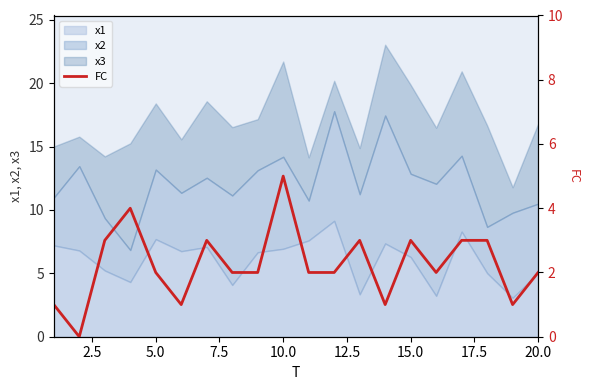

Does the chart display data point markers on the line(s)?

No